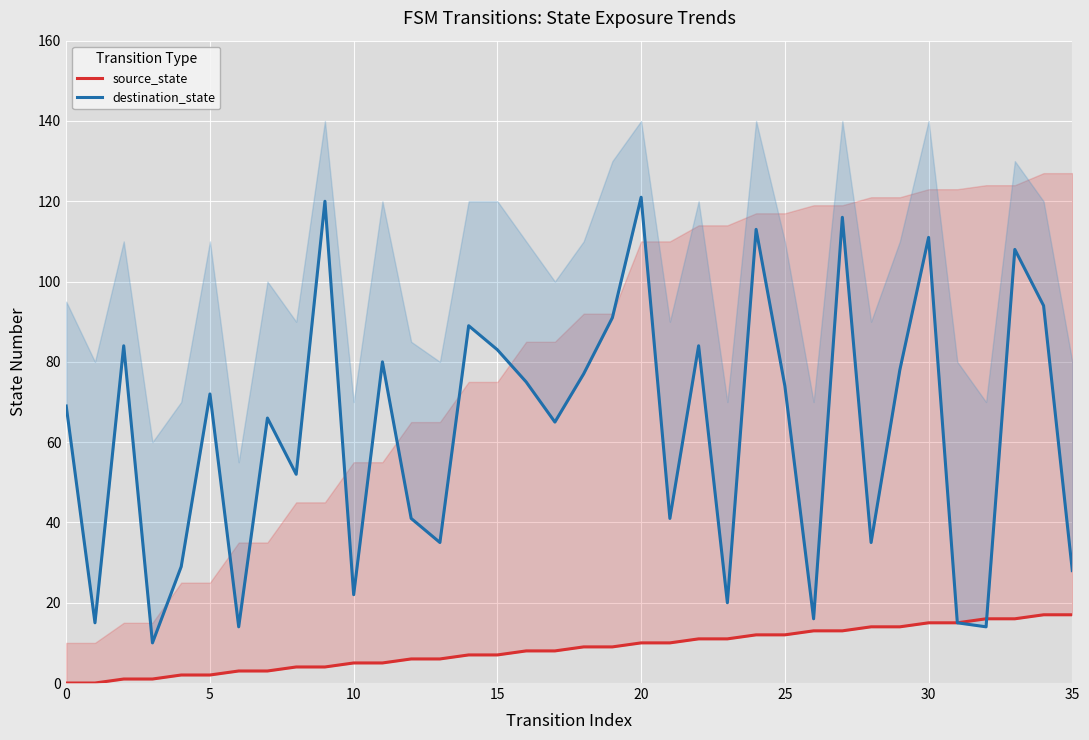

How many values in the source_state series exceed 9?

16